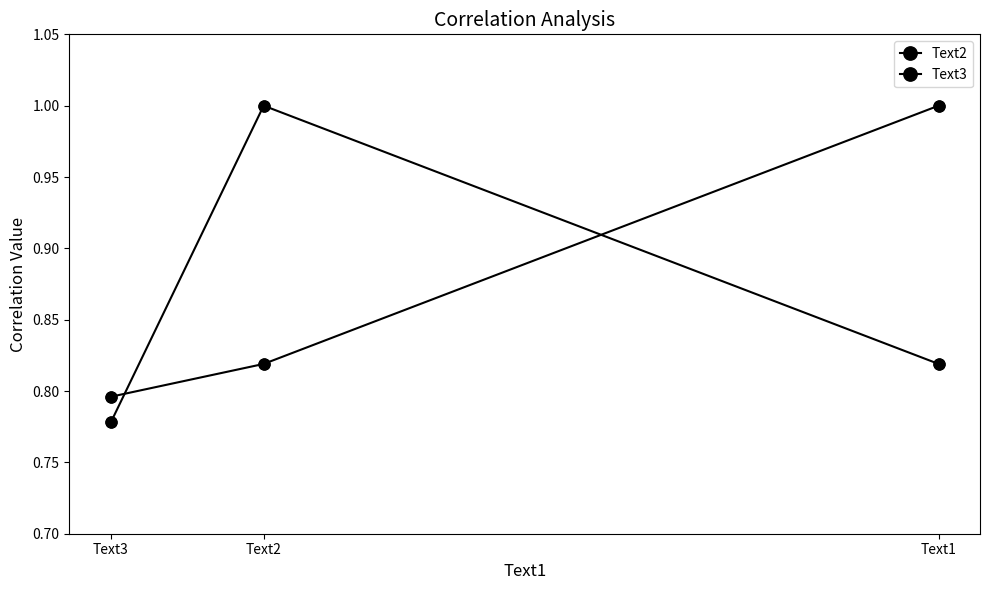

Which series has the largest Y range (max minus min)?

Text3